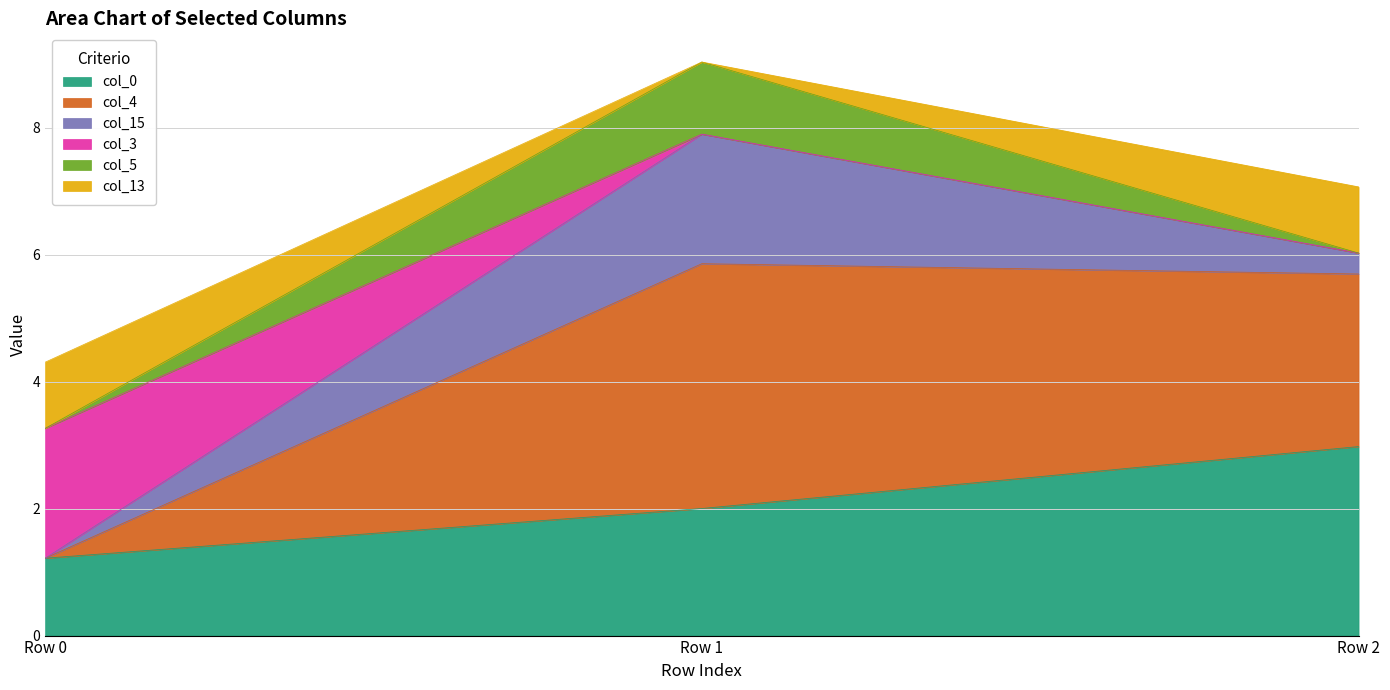

At which category is the sum across all series the highest?

Row 1